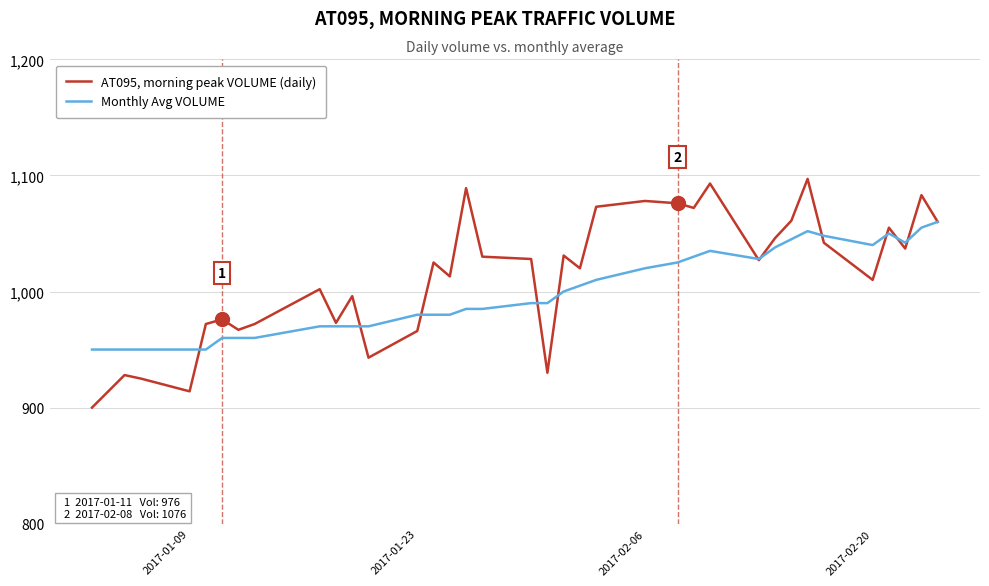

List the series in order of their overall mean, highest first.

AT095, morning peak VOLUME (daily), Monthly Avg VOLUME